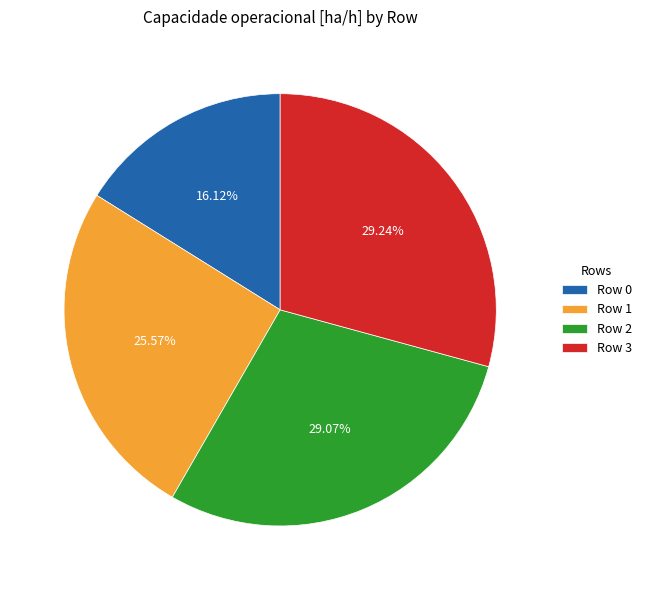

How much of the chart is everything except Row 1?

74.4%